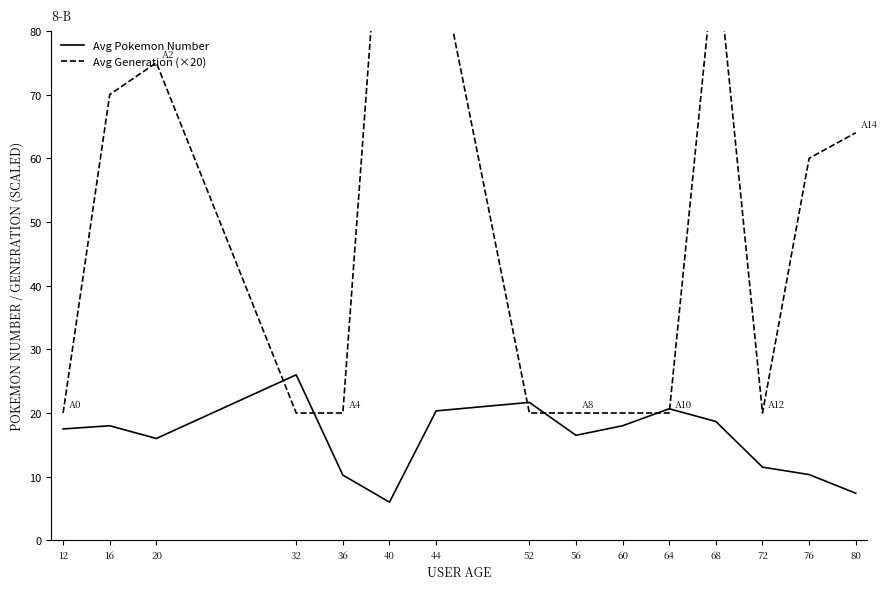

What is the sum of all Avg Generation (×20) values?

735.7